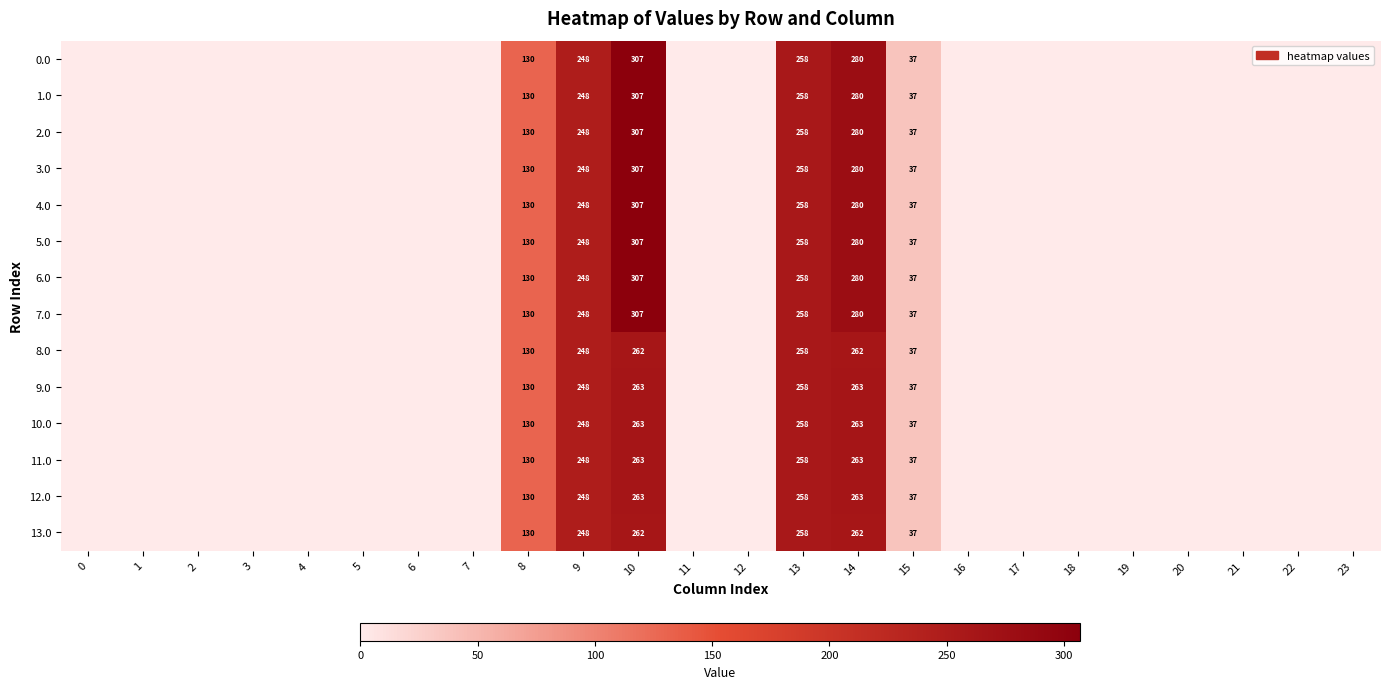

The value of 11.0 at 10 is 263. True or false?

True